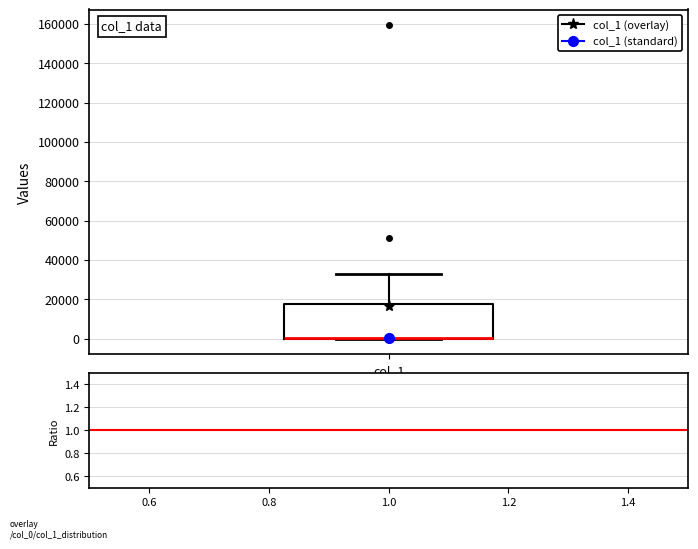

Where is the lower edge of the box for col_1 on the y-axis? The values are not printed on the chart, so give them approximately, as read against the axis.

0